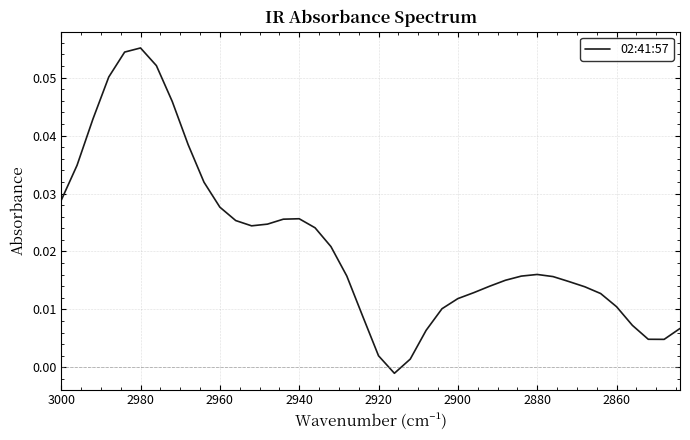

Is it true that the value at 2960 is 0.0?

False